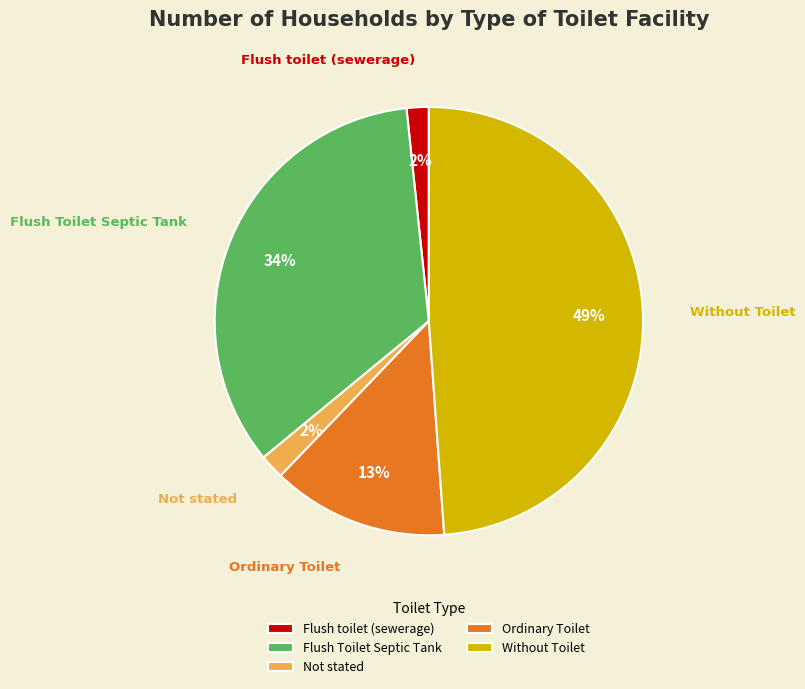

To the nearest percent, what percentage of the pie is Flush toilet (sewerage)?

2%